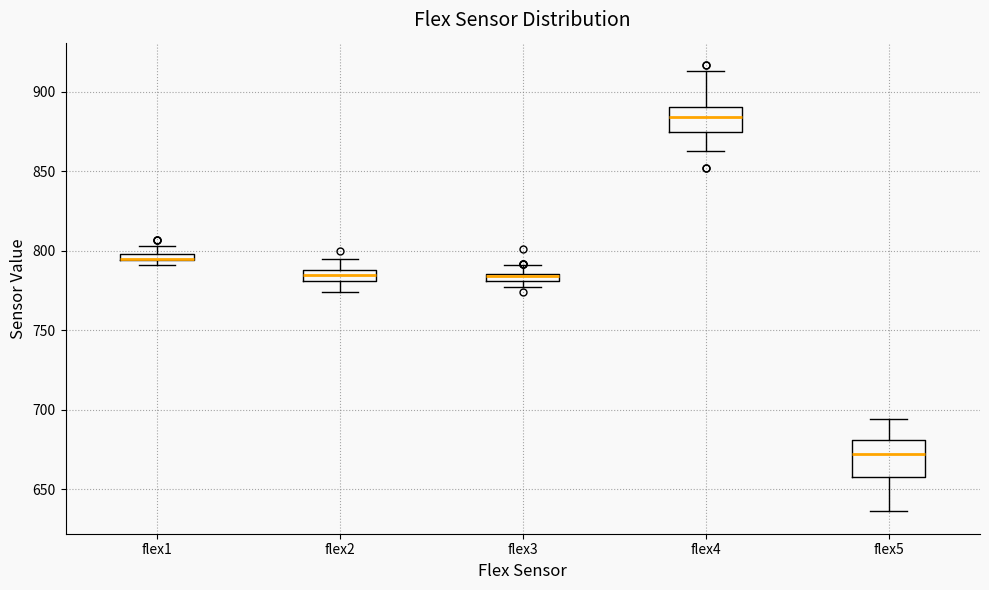

Where is the lower edge of the box for flex2 on the y-axis? The values are not printed on the chart, so give them approximately, as read against the axis.

780